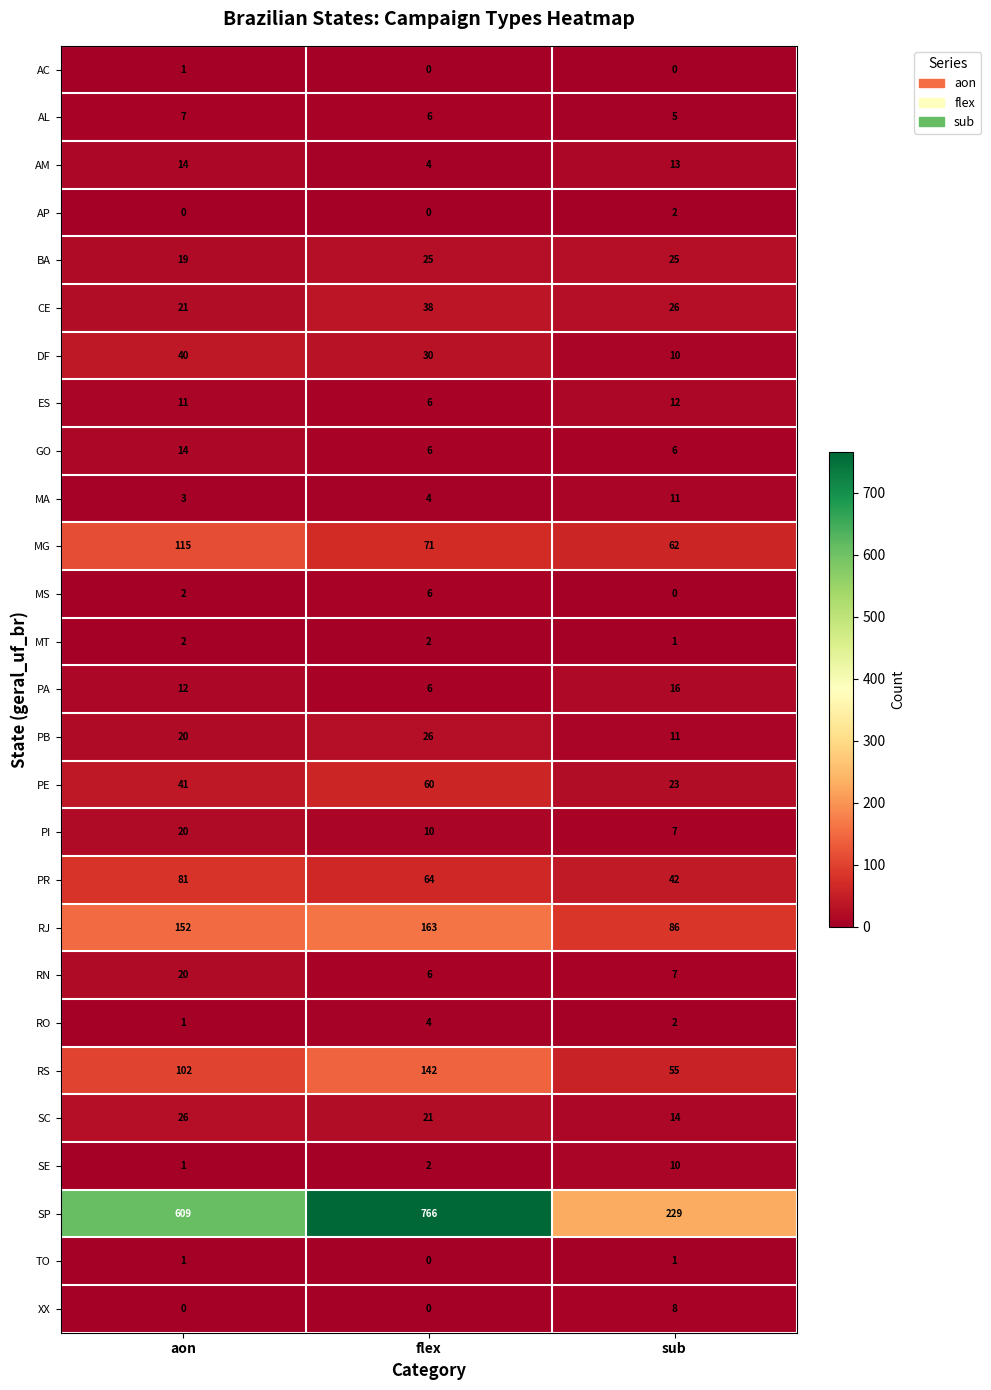

Which series has the largest total across all categories?

SP